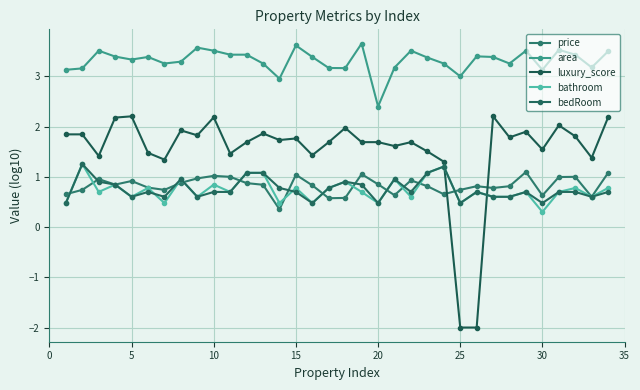

How many lines are shown in the chart?

5